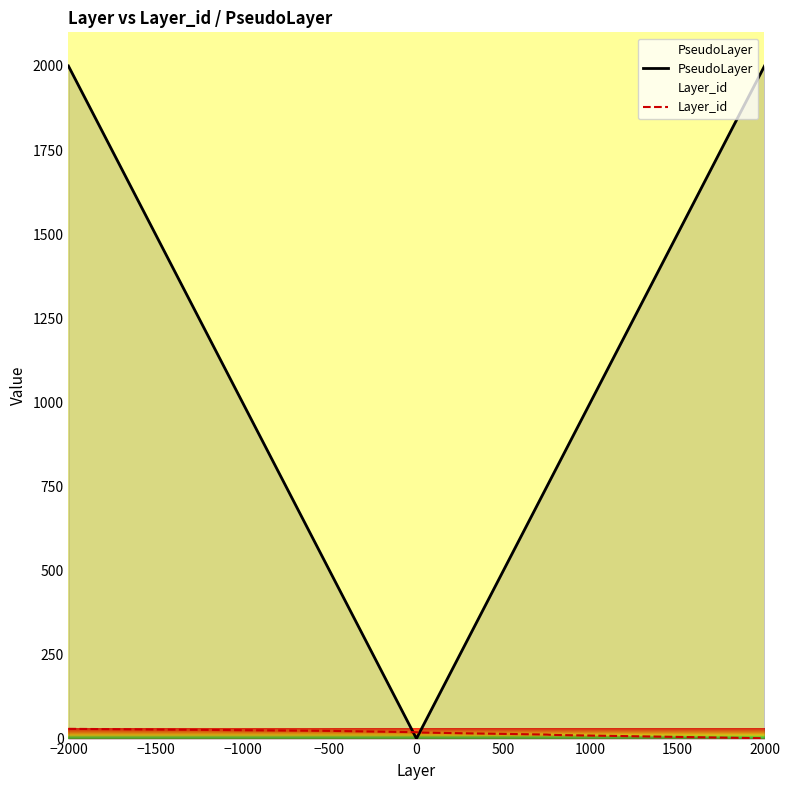

At which label does PseudoLayer reach its peak?

−2000